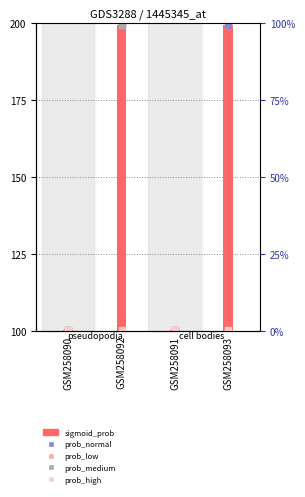

The value at GSM258091 is 0.2. True or false?

False